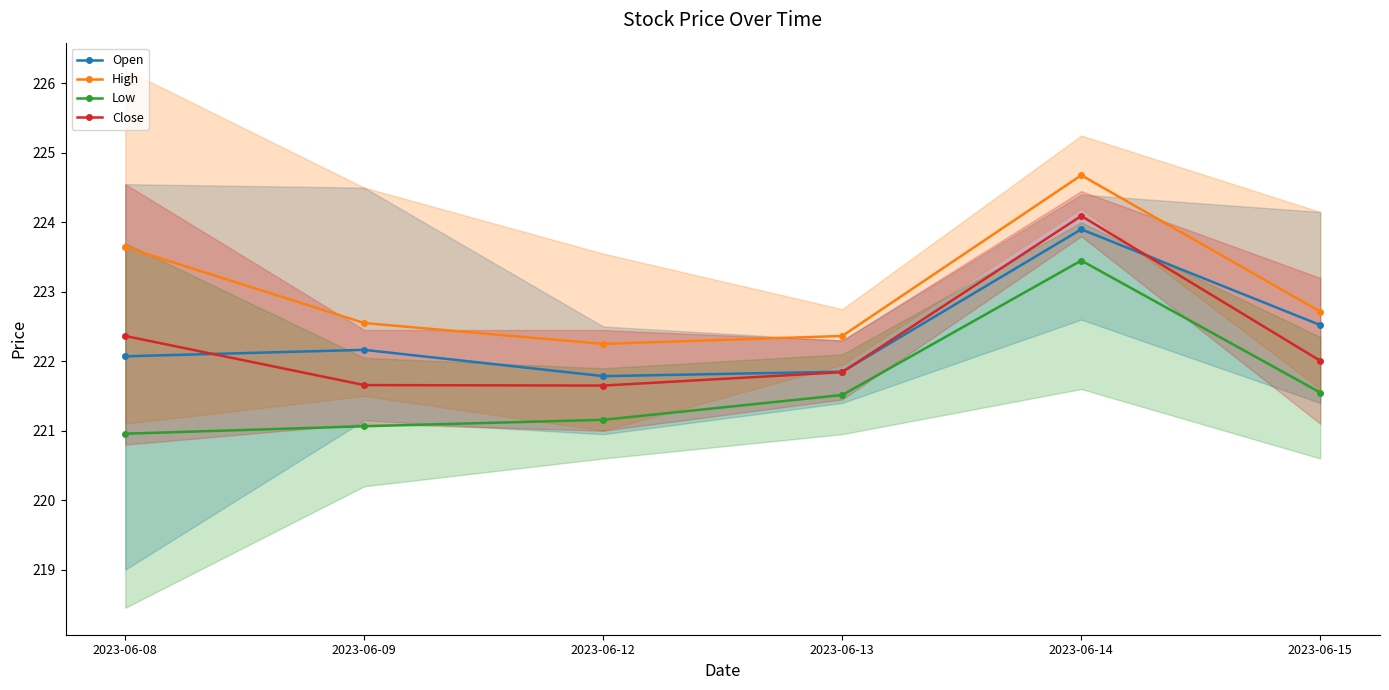

True or false: Open has a value of 222.2 at 2023-06-09.

True